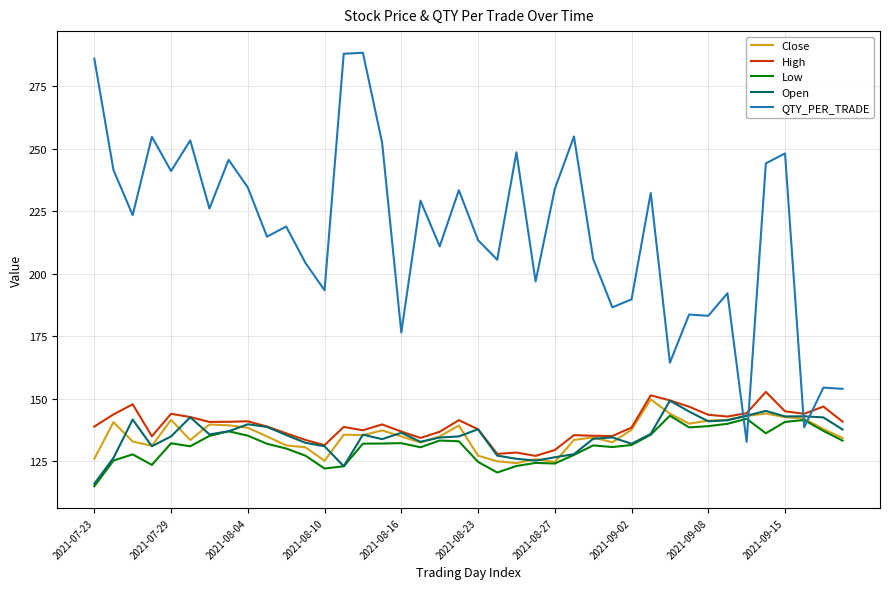

What is the minimum value shown in the chart?

115.0